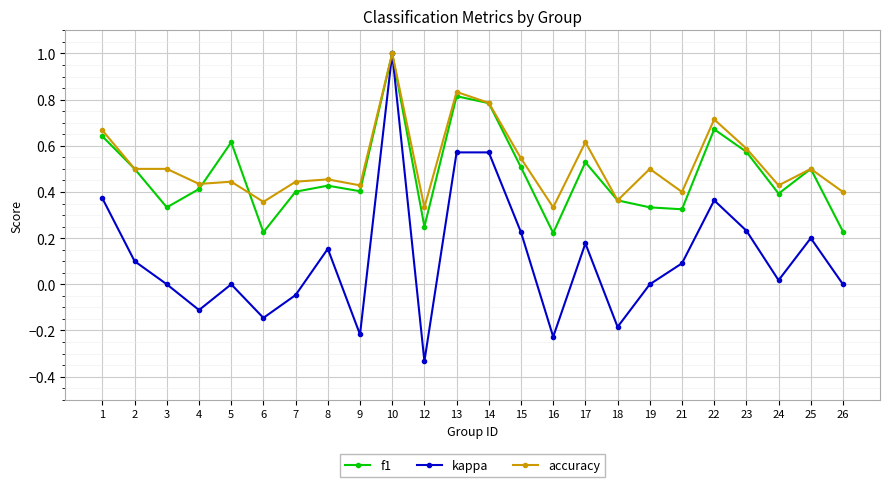

The accuracy series shows 0.7 at 22. True or false?

True